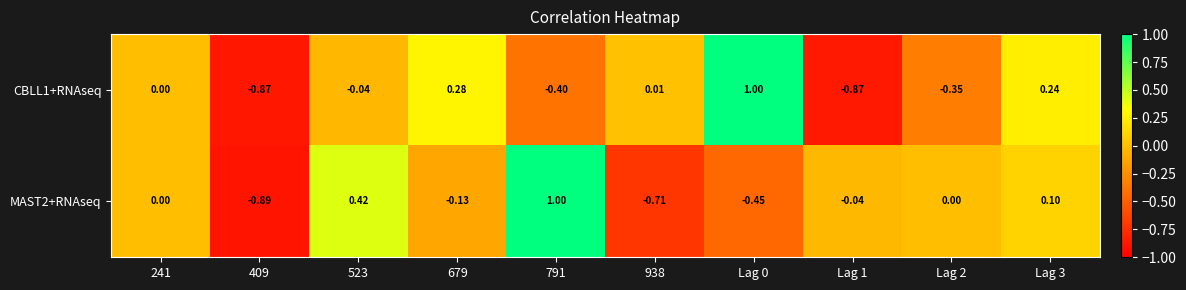

Is the value of CBLL1+RNAseq at 938 greater than the value of MAST2+RNAseq at Lag 0?

Yes